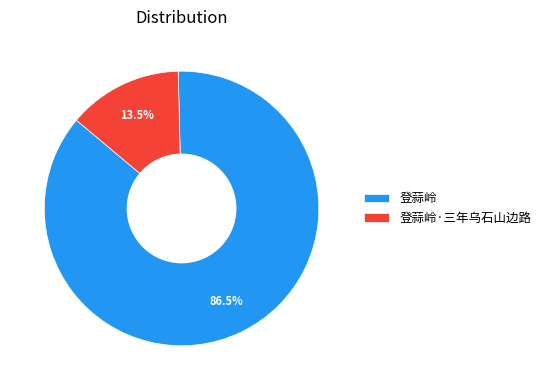

To the nearest percent, what is the difference between the largest and smallest slice percentages?

73%